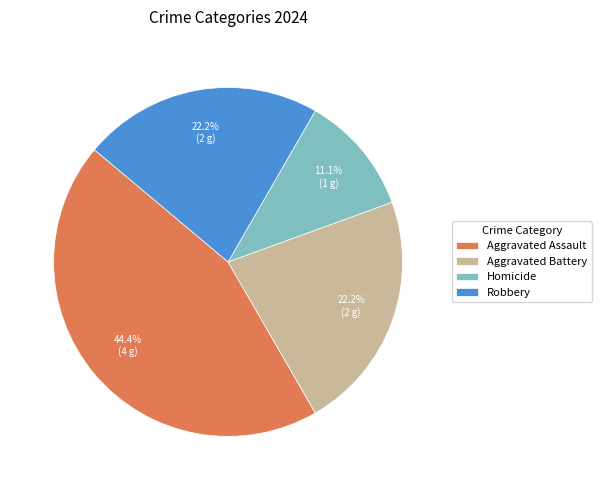

Count the number of slices in the pie.

4